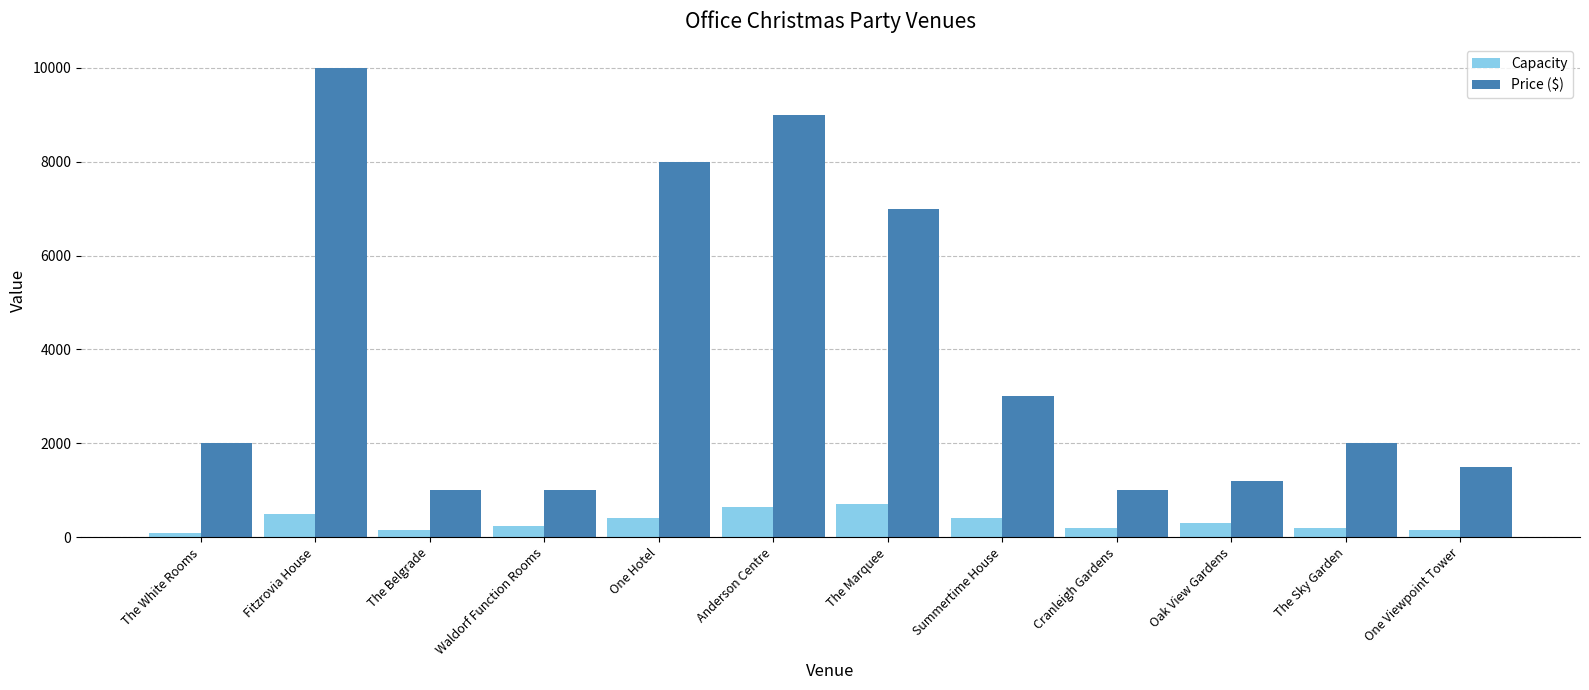

What is the label of the 4th bar from the left?

Waldorf Function Rooms